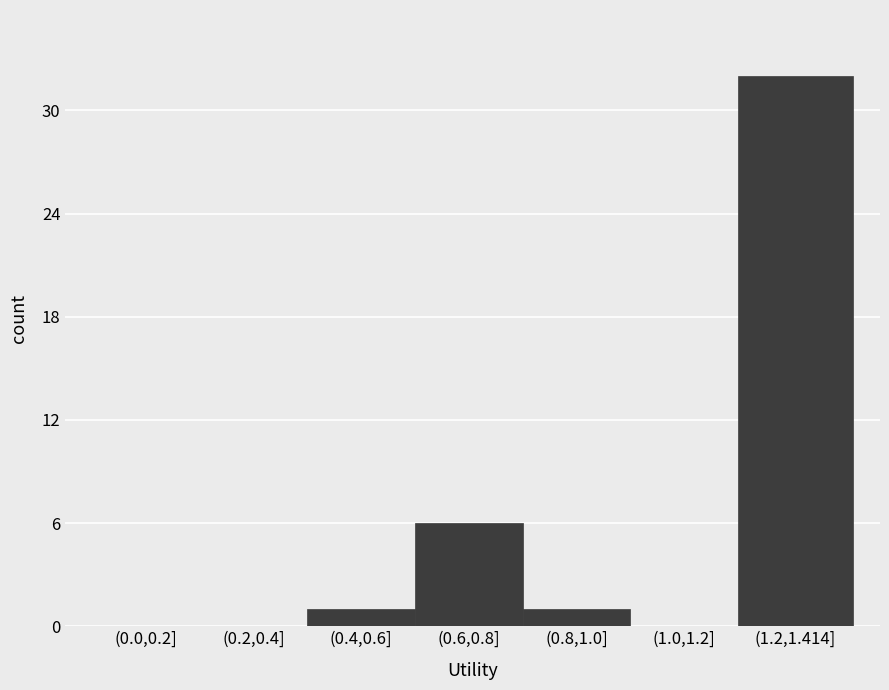

Reading right to left, transcribe all the data shown in this chart.

(1.2,1.414]=32	(1.0,1.2]=0	(0.8,1.0]=1	(0.6,0.8]=6	(0.4,0.6]=1	(0.2,0.4]=0	(0.0,0.2]=0